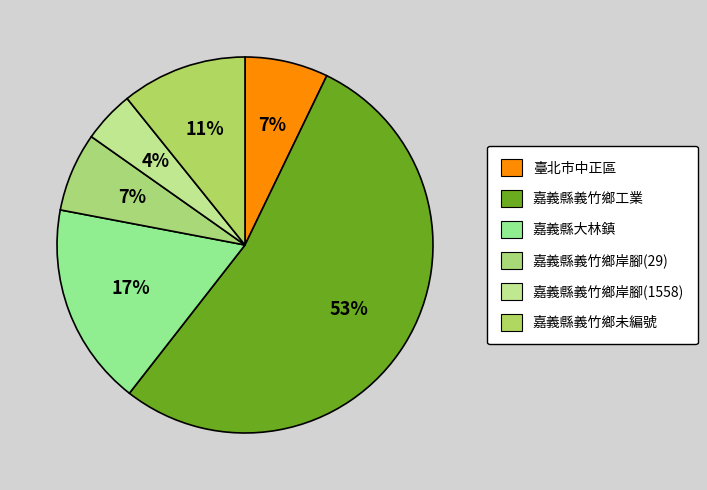

How many slices are in this pie chart?

6